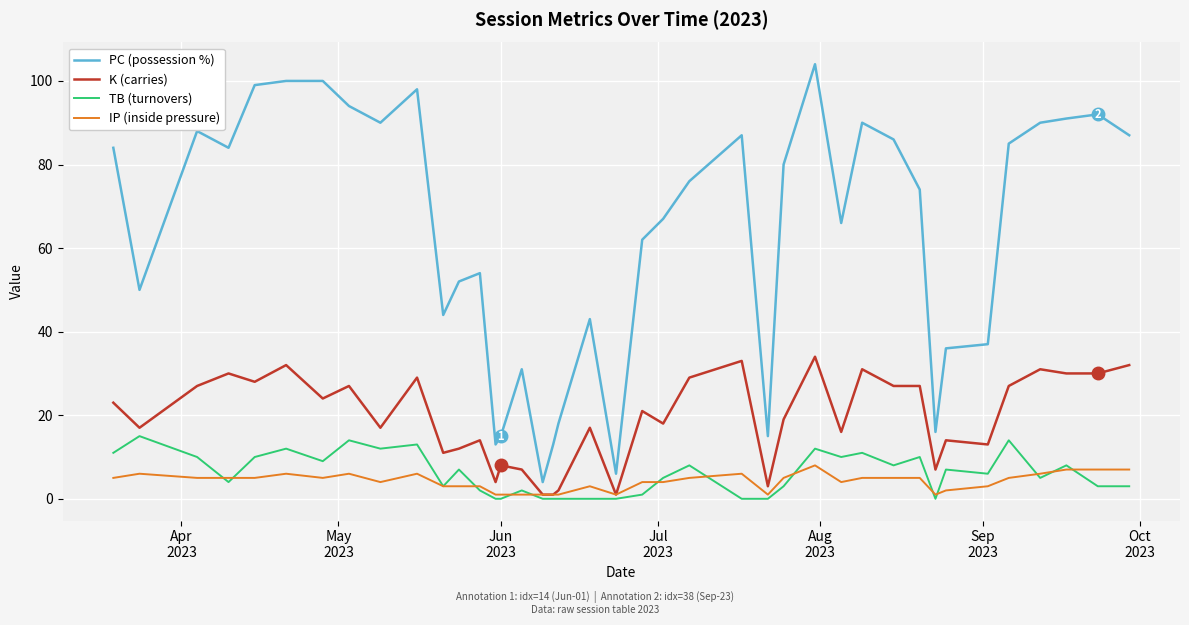

True or false: PC (possession %) and TB (turnovers) cross at least once.

False